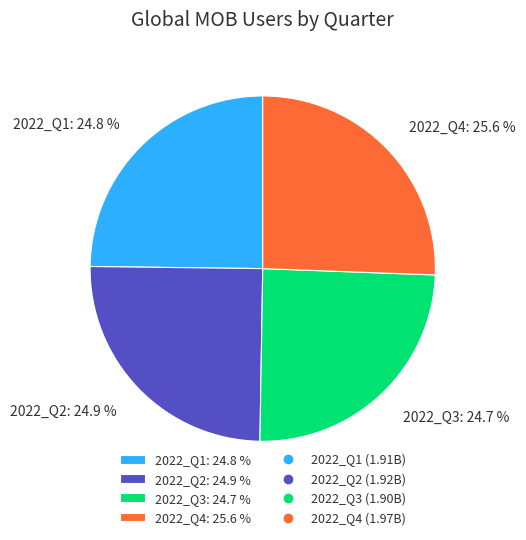

The 2022_Q2 slice represents 17% of the pie. True or false?

False